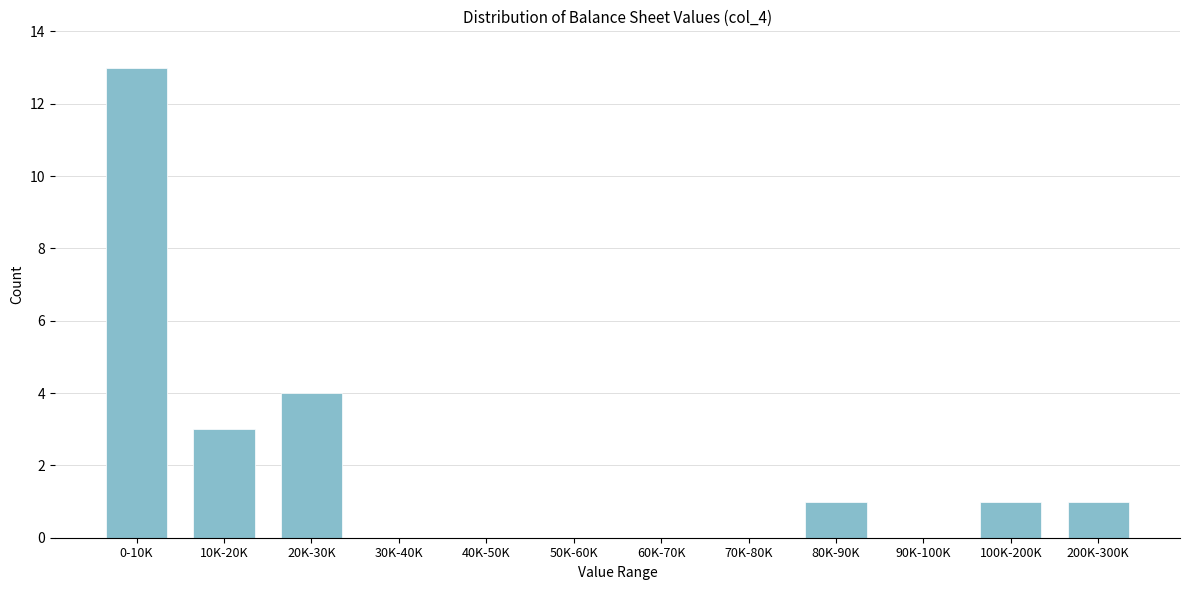

Reading right to left, list all the values displayed in this chart.

200K-300K=1	100K-200K=1	90K-100K=0	80K-90K=1	70K-80K=0	60K-70K=0	50K-60K=0	40K-50K=0	30K-40K=0	20K-30K=4	10K-20K=3	0-10K=13